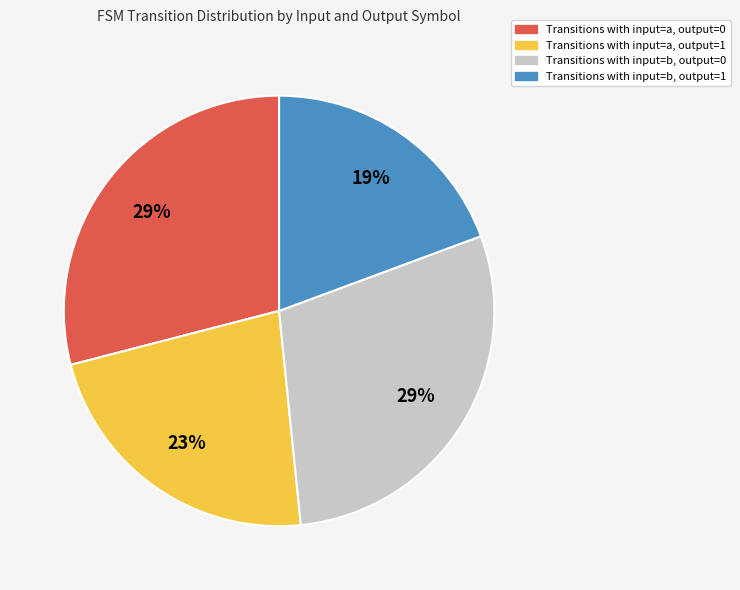

To the nearest percent, what is the difference between the largest and smallest slice percentages?

10%